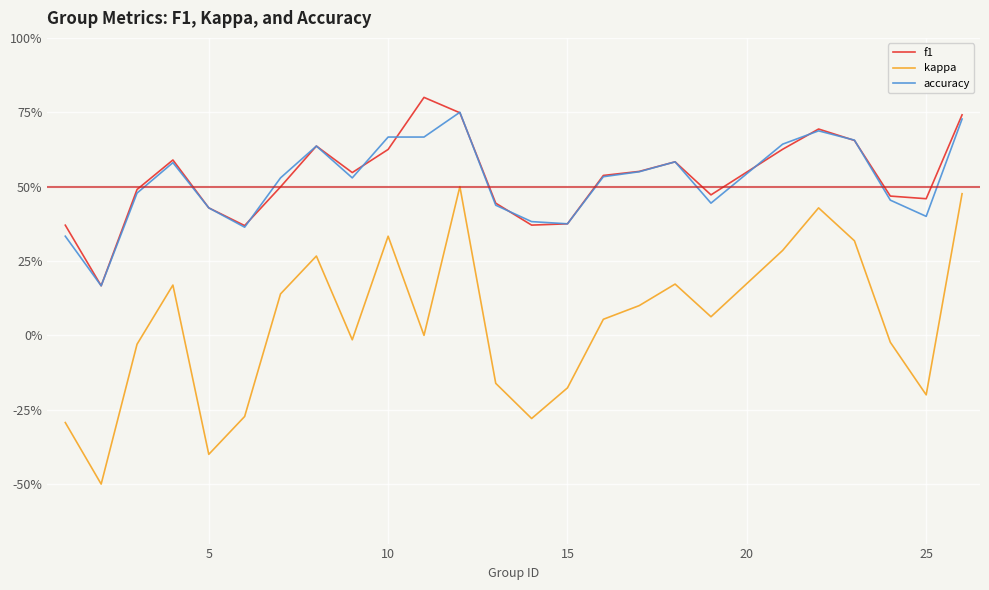

List the series in order of their peak value, highest first.

f1, accuracy, kappa